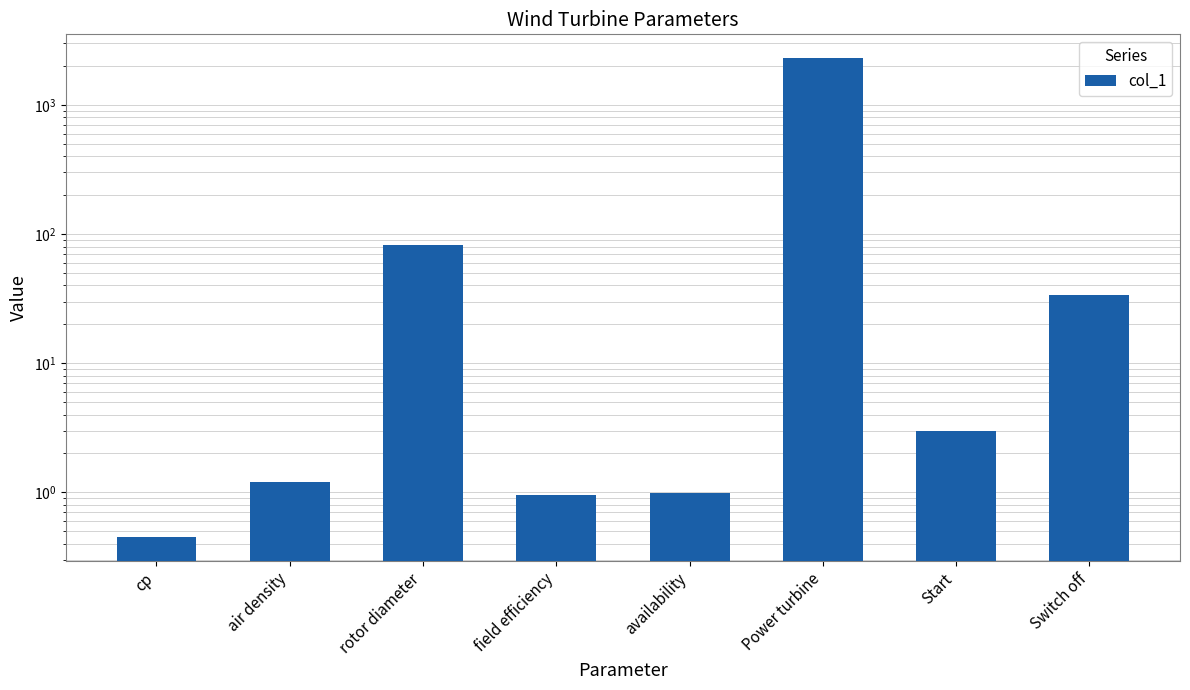

Between air density and rotor diameter, which is larger?

rotor diameter